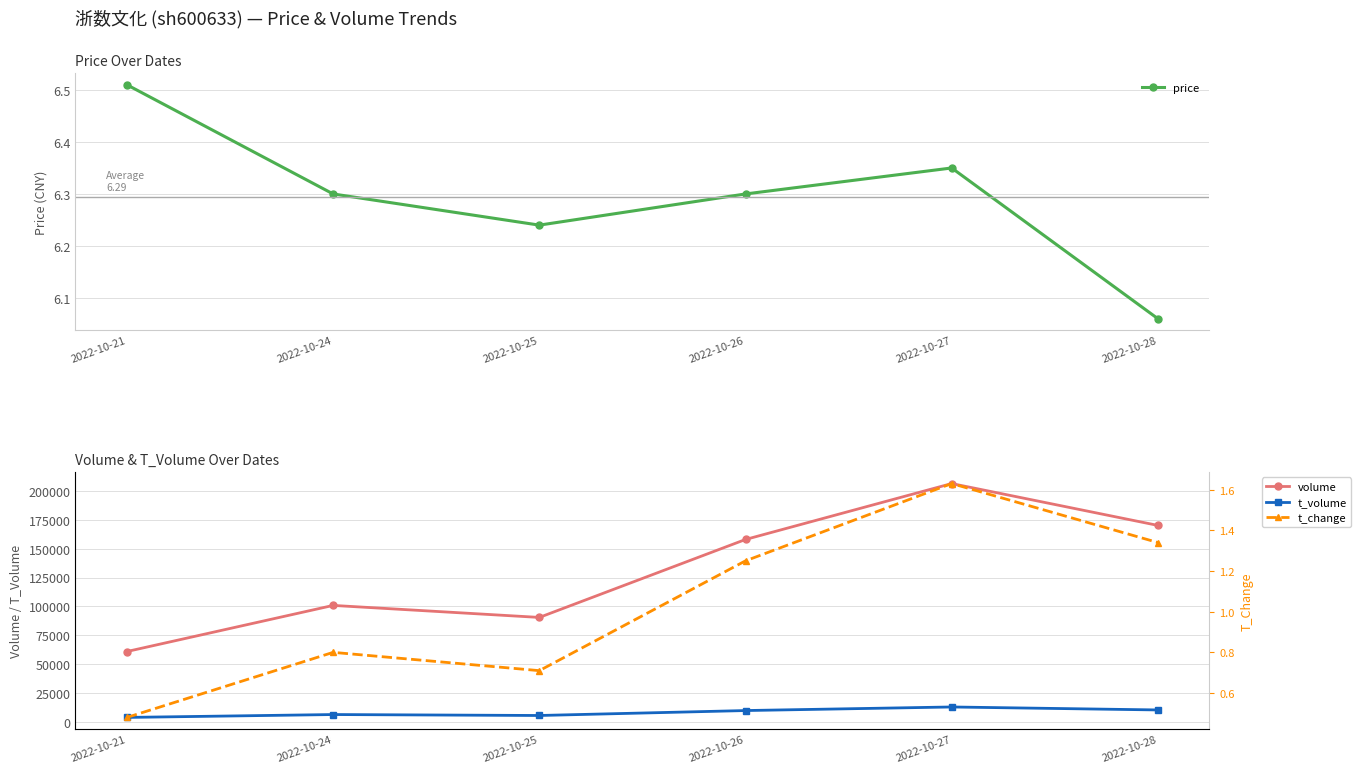

Does the chart have visible grid lines?

Yes